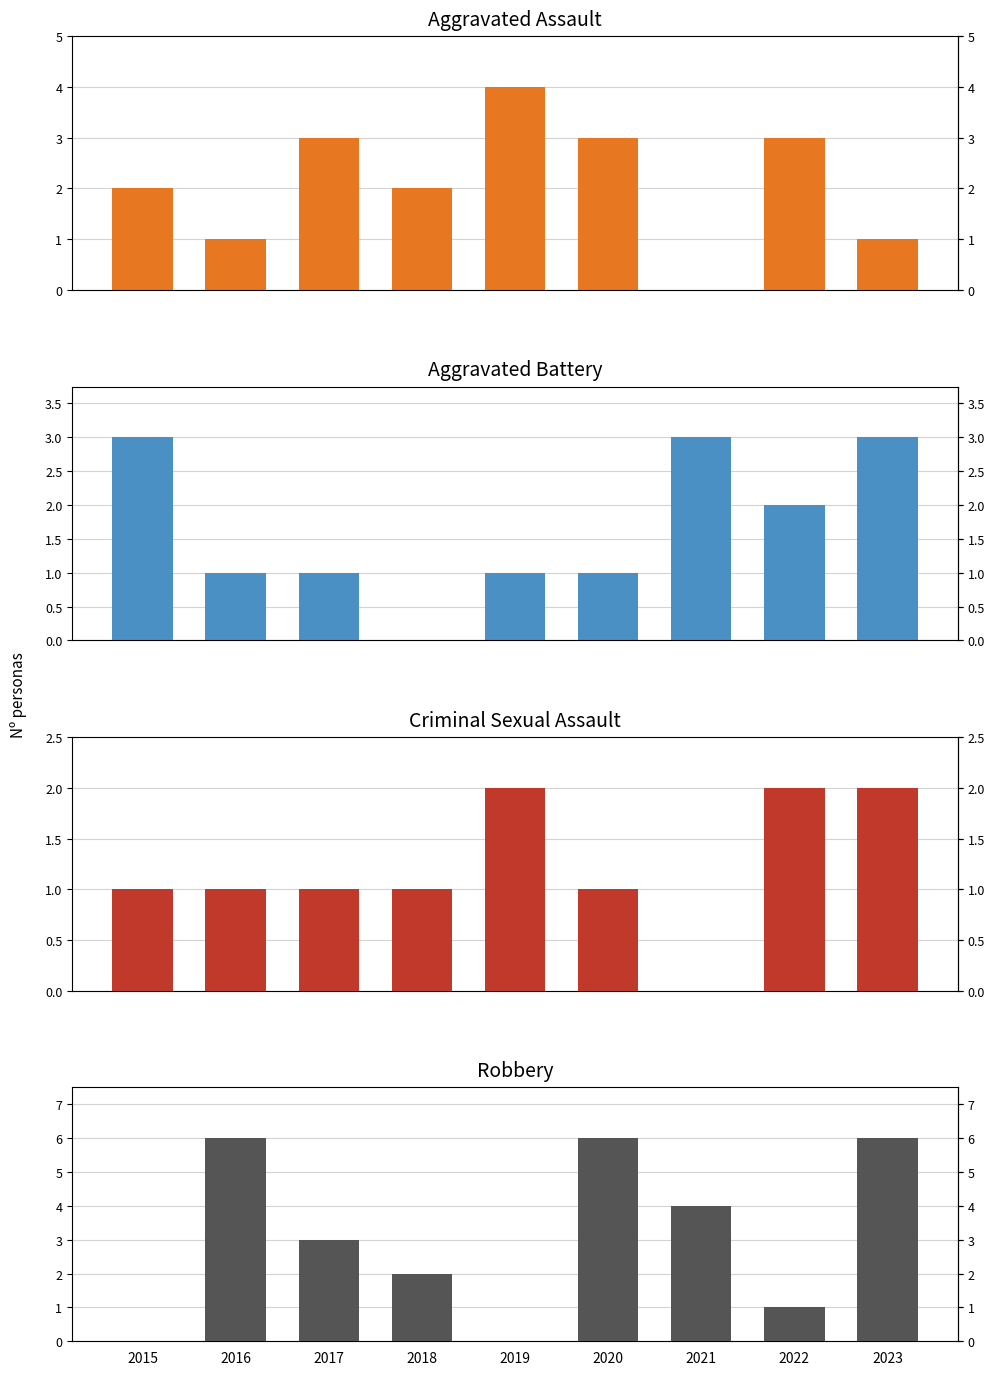

What is the difference between the Aggravated Battery values at 2023 and 2017?

2